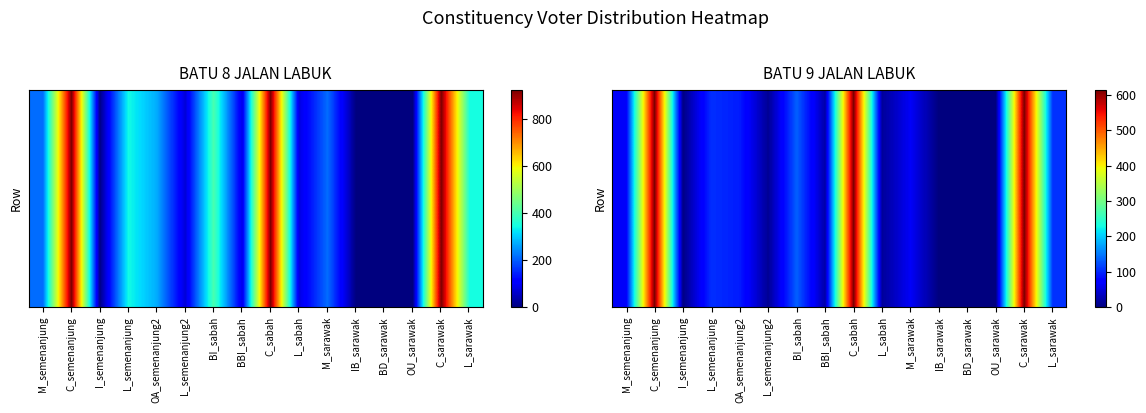

What is the sum of all values?

2463